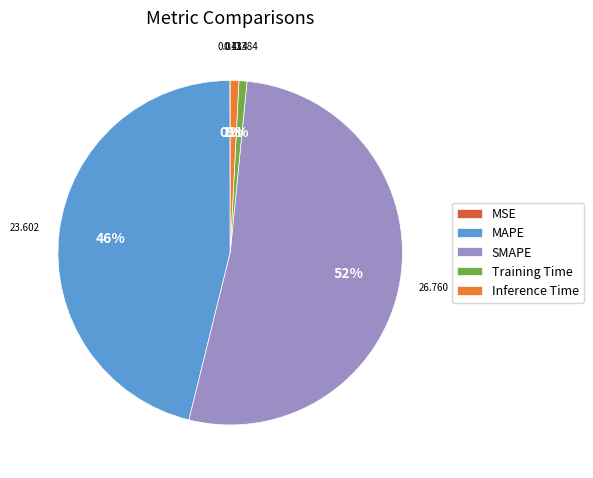

Which category has the biggest portion of the pie?

SMAPE